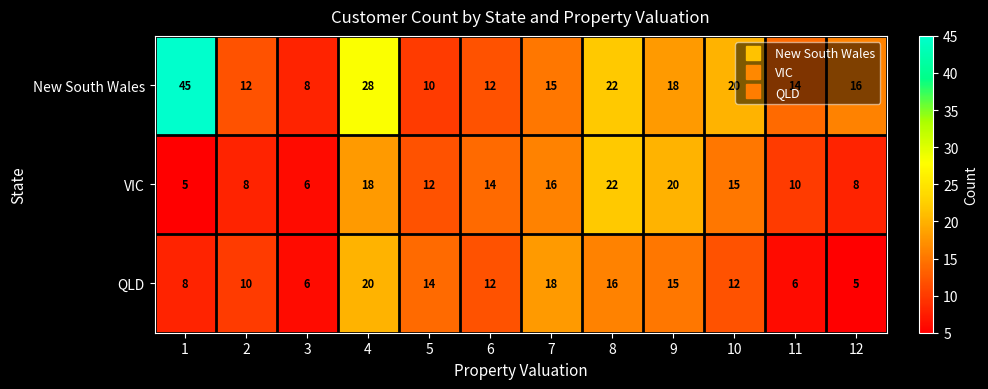

How many data points does each series have?

12